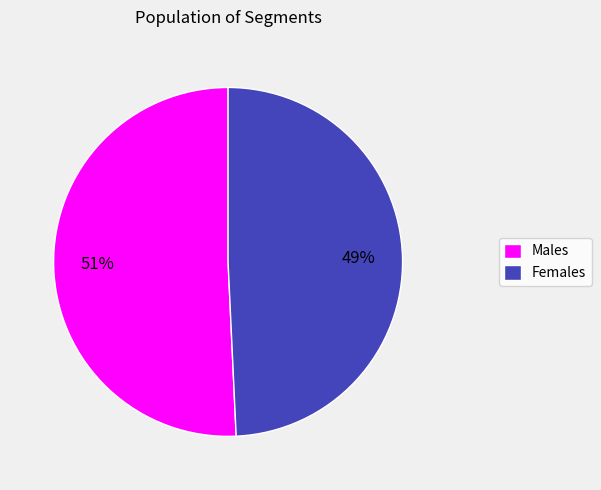

True or false: Females accounts for 37% of the total.

False